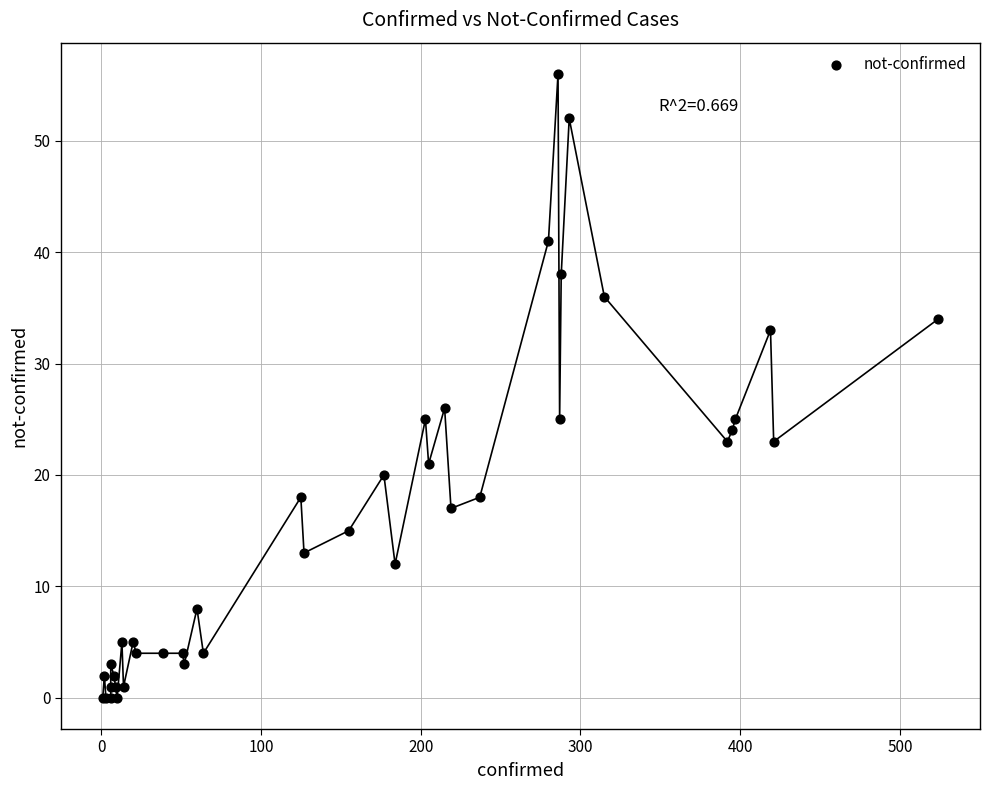

What Y value in the scatter plot is closest to 28?

26